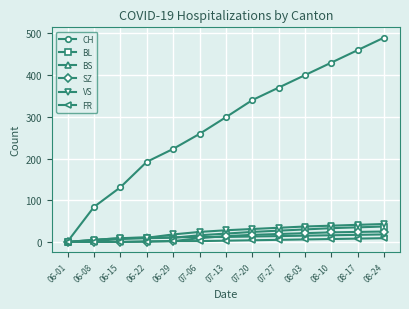

How many data points does each series have?

13